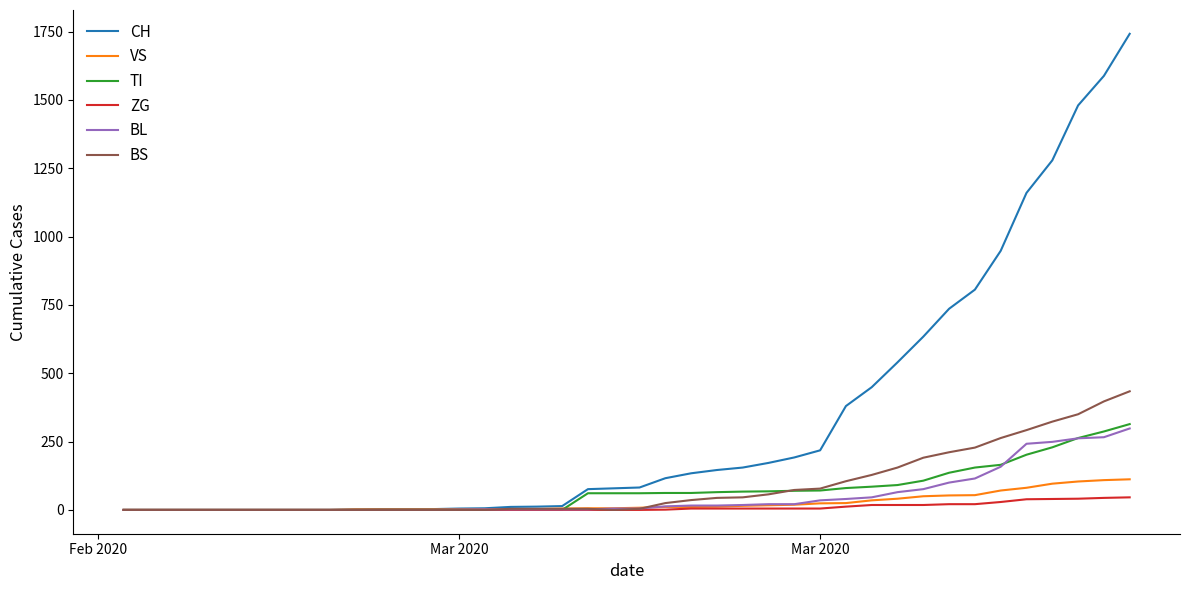

Which series has the largest total across all categories?

CH